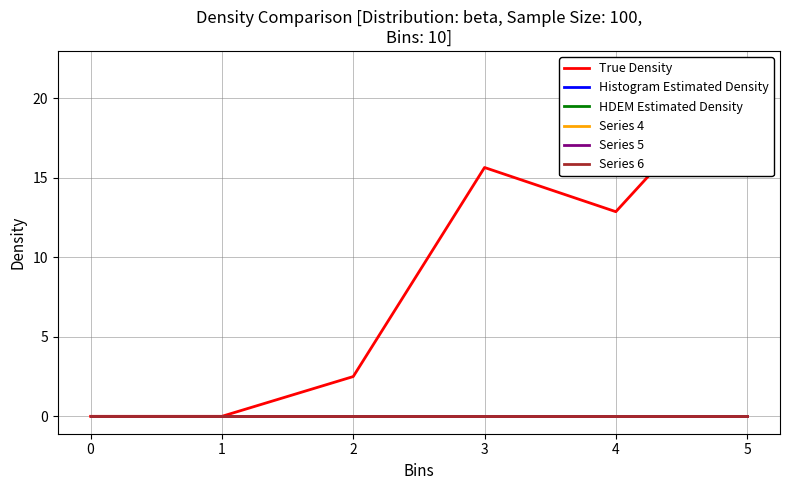

Count the number of data series in this chart.

6